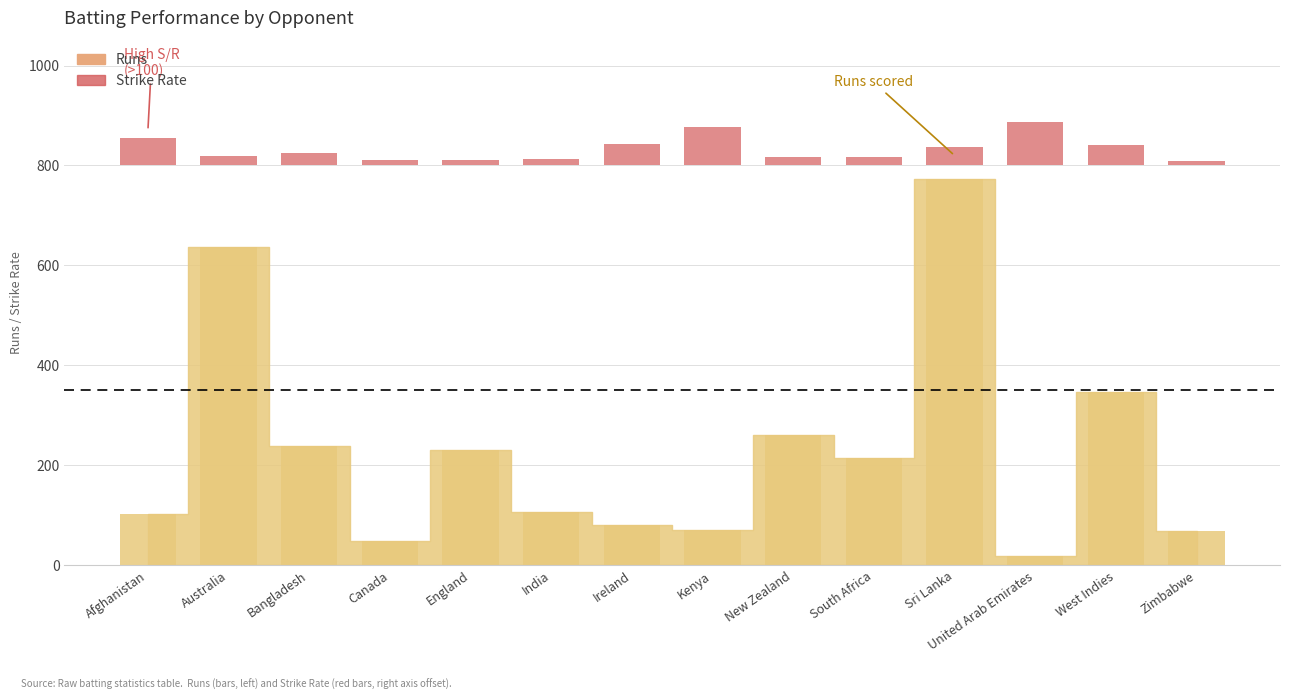

Does the chart contain stacked bars?

No